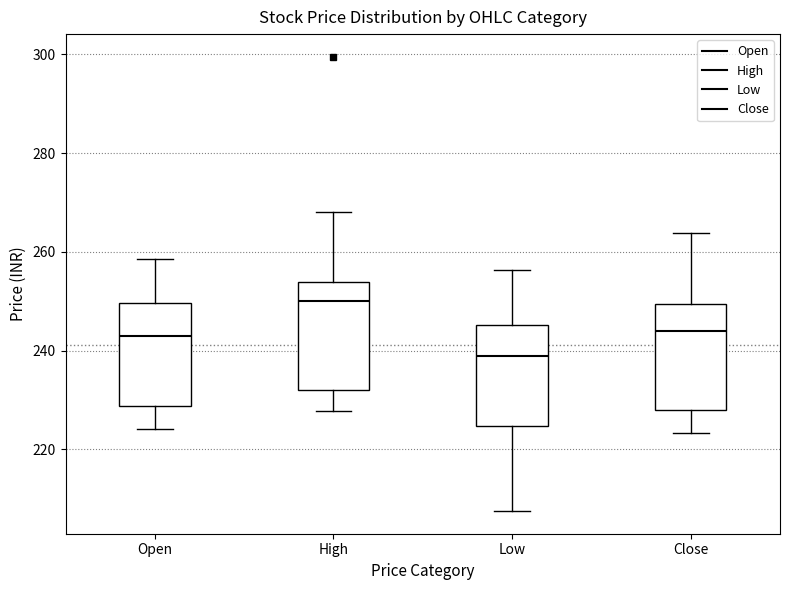

Where does the lower whisker of the box for High end on the y-axis? The values are not printed on the chart, so give them approximately, as read against the axis.

228